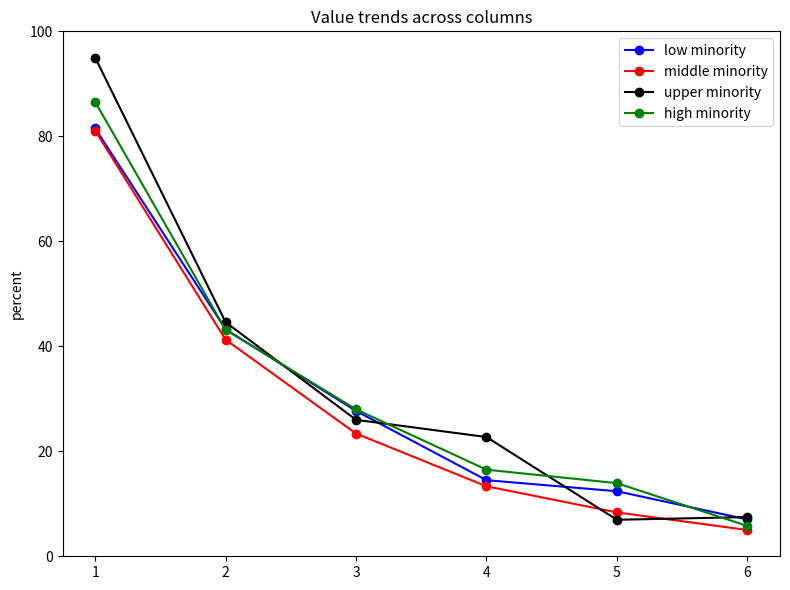

Rank the categories by middle minority value from lowest to highest.

6, 5, 4, 3, 2, 1